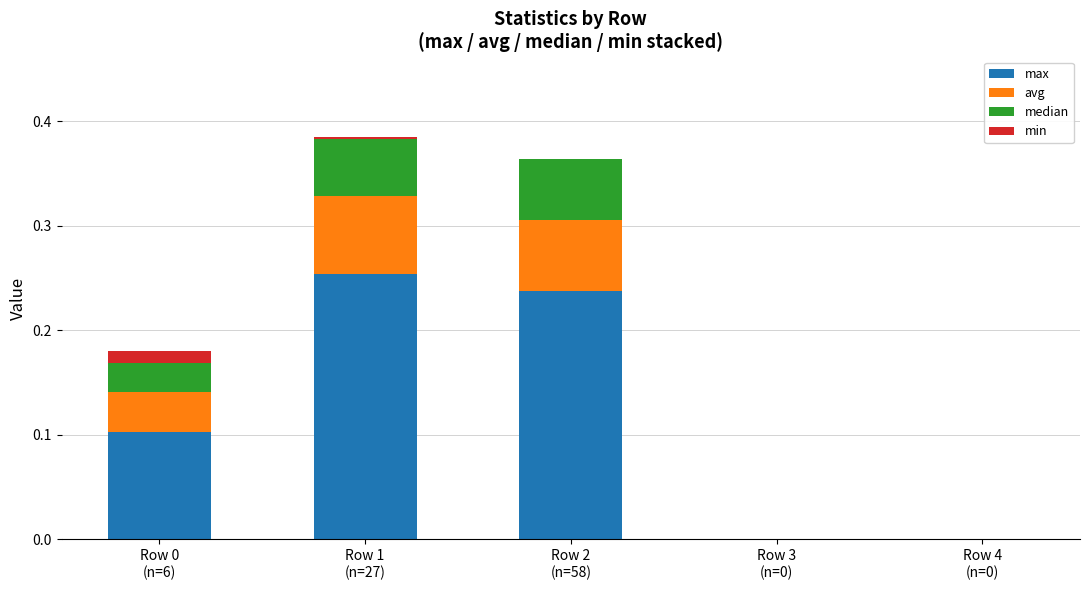

What is the difference between the second highest and minimum values in the max series?

0.2